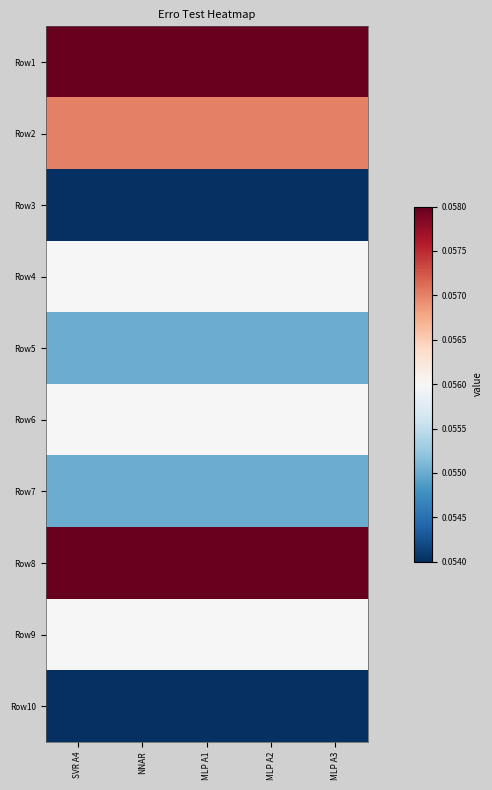

At how many categories does at least one series exceed 0?

5